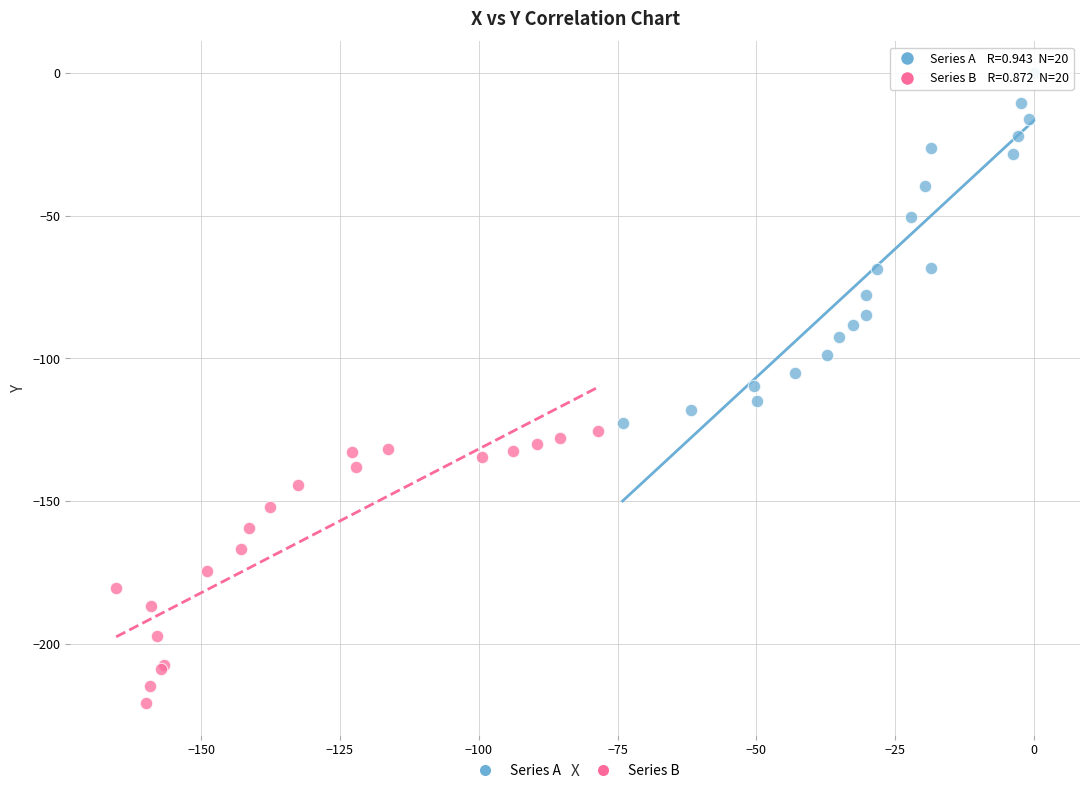

What are all the series names shown in the legend?

Series A, Series B